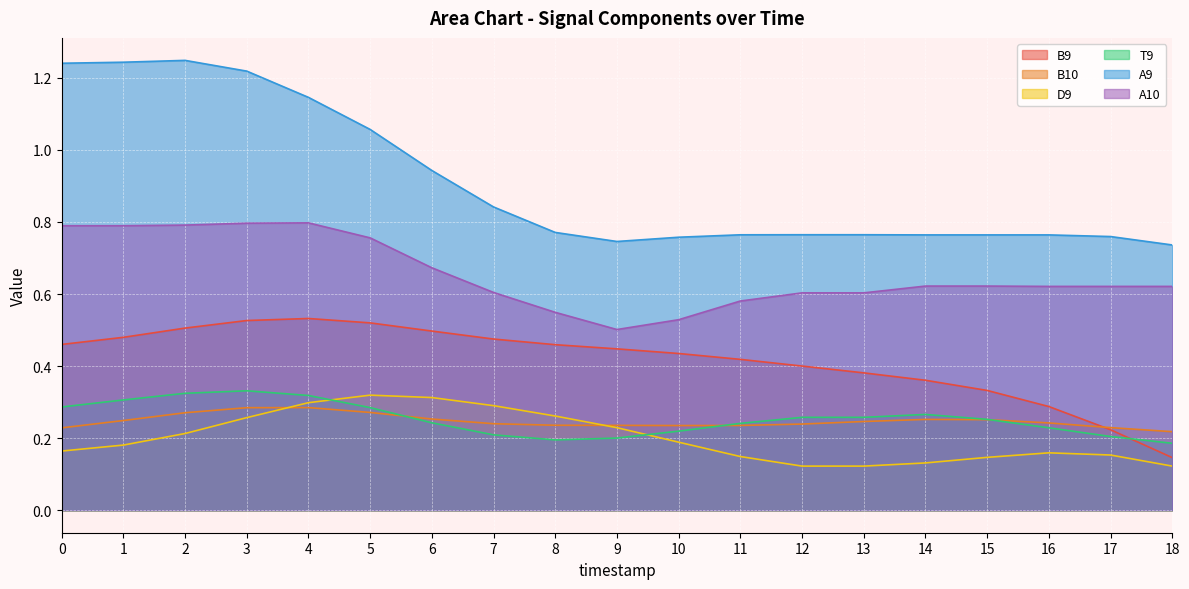

What is the total value across all series at 1?

3.2